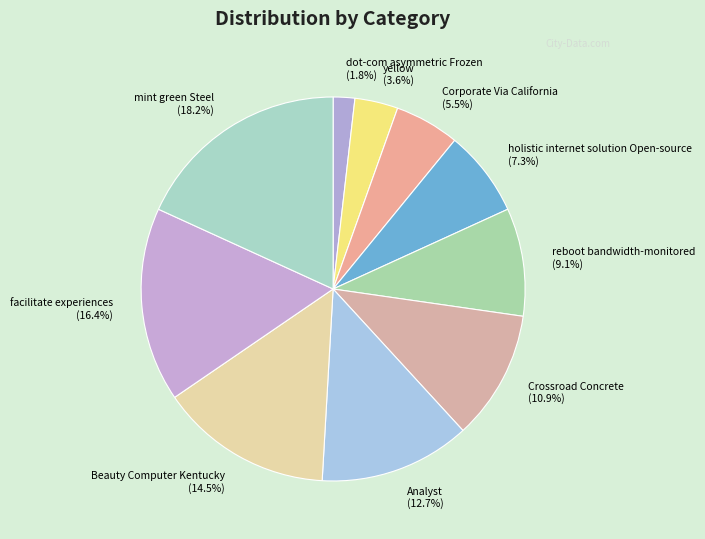

To the nearest percent, what is the difference between the largest and smallest slice percentages?

16%